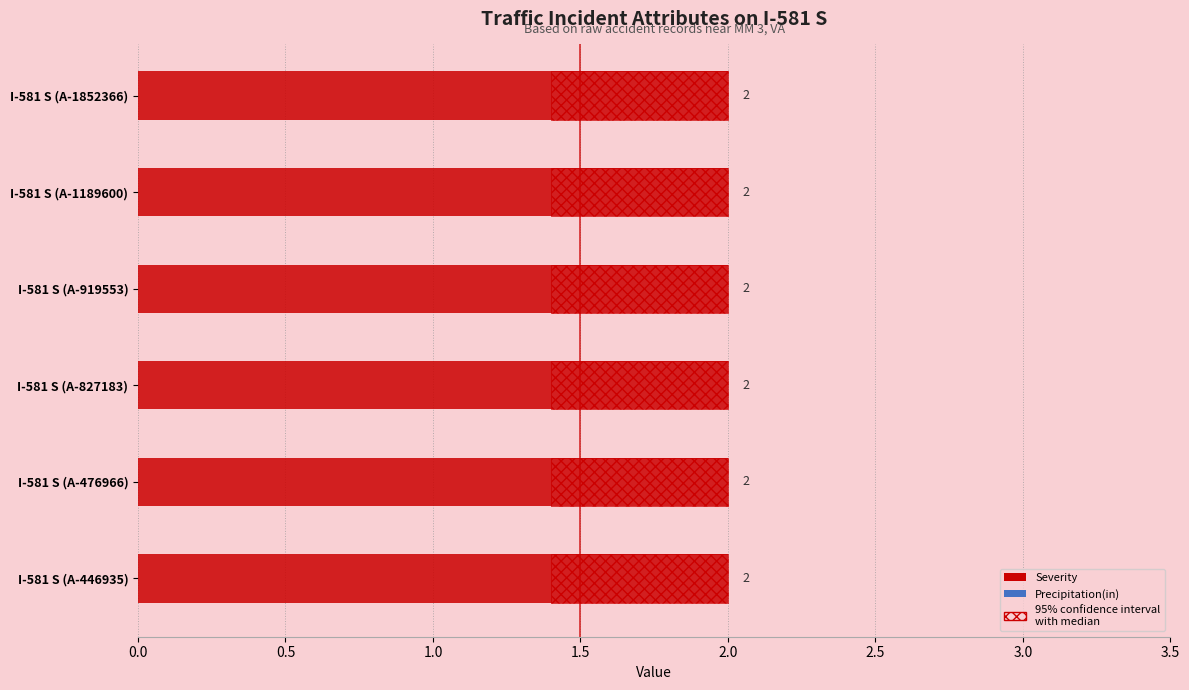

What are all the series names shown in the legend?

Severity, Precipitation(in)